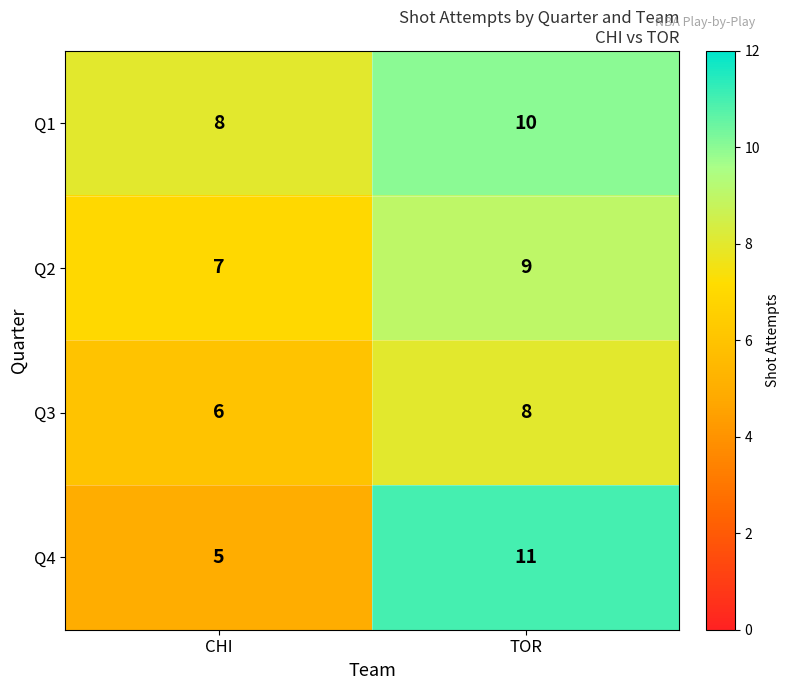

Which series changed the most between CHI and TOR?

Q4